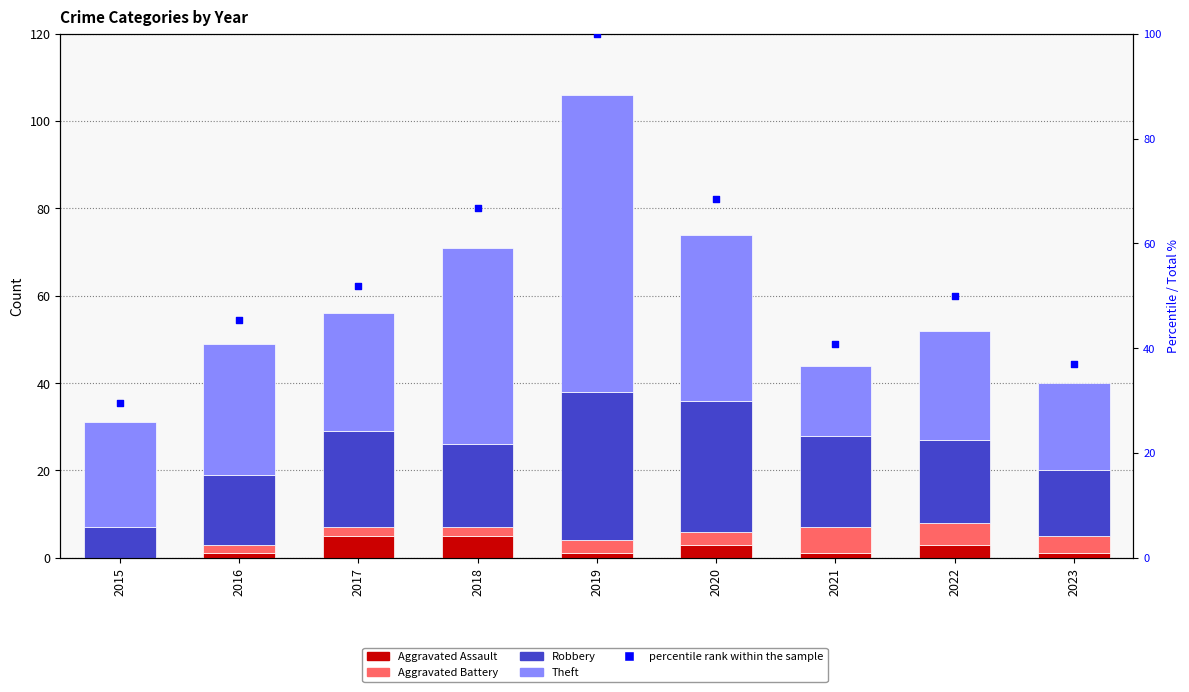

At which category is the sum across all series the highest?

2019